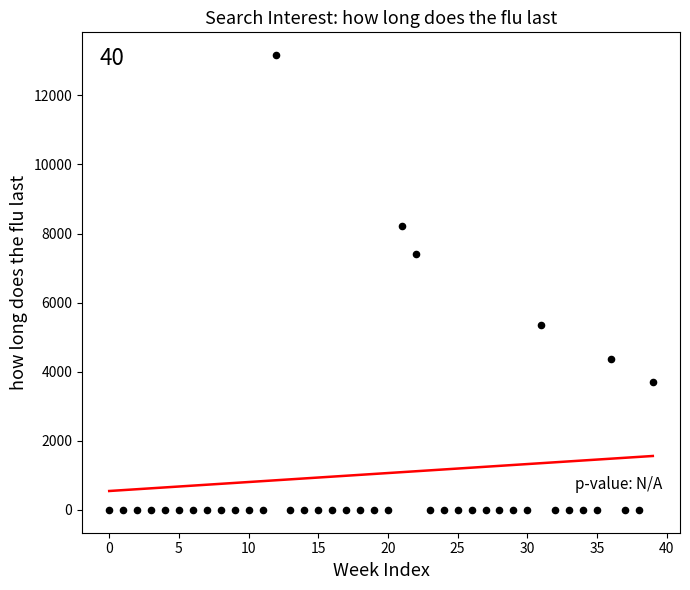

What Y value in the scatter plot is closest to 6582?

7407.8